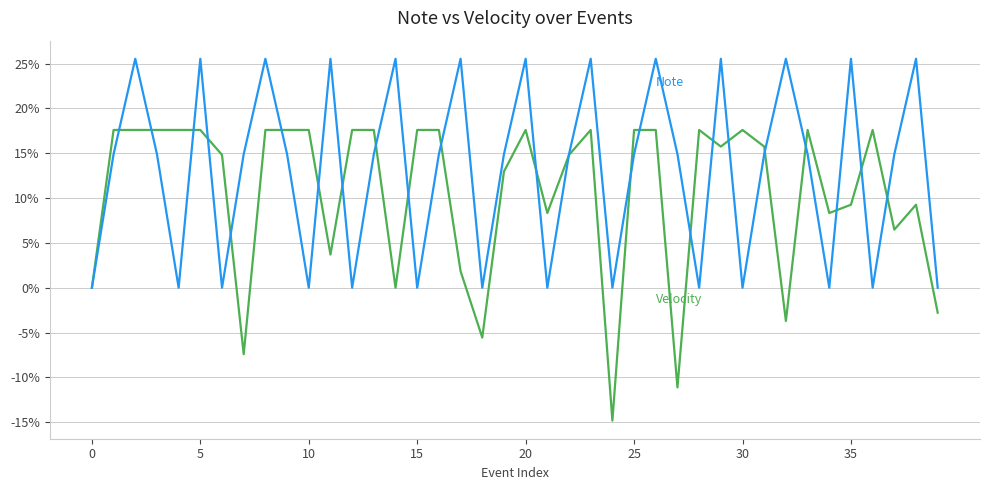

What is the minimum value shown in the chart?

-14.8